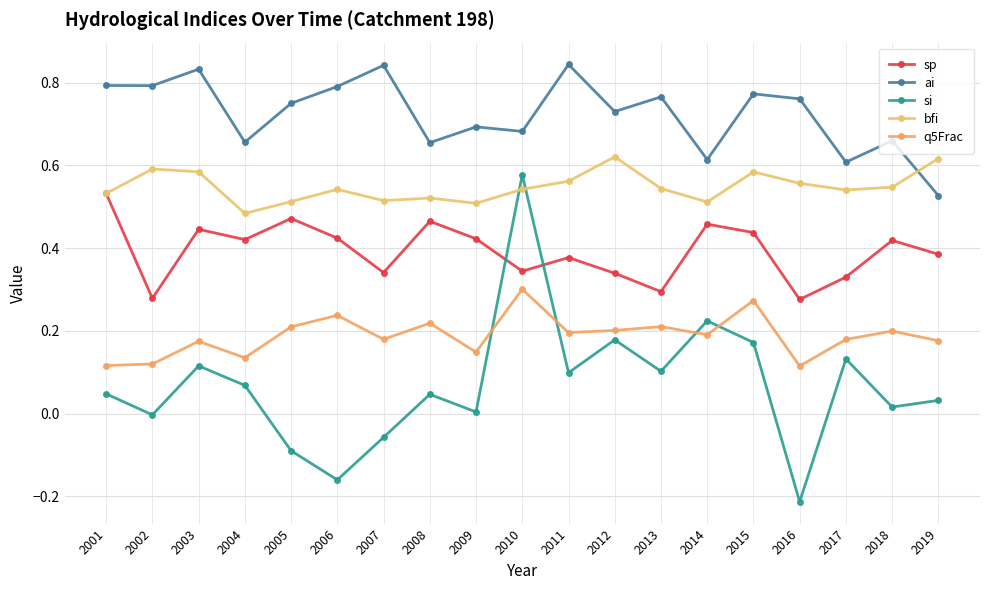

Rank the categories by q5Frac value from lowest to highest.

2016, 2001, 2002, 2004, 2009, 2003, 2019, 2017, 2007, 2014, 2011, 2018, 2012, 2005, 2013, 2008, 2006, 2015, 2010